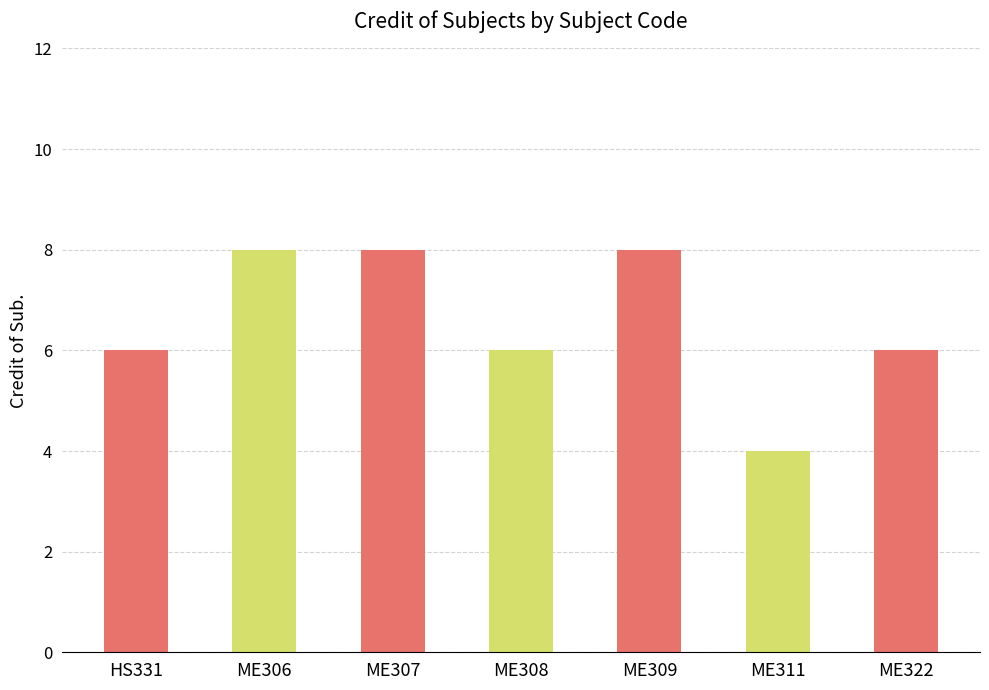

What is the label of the 3rd bar from the left?

ME307